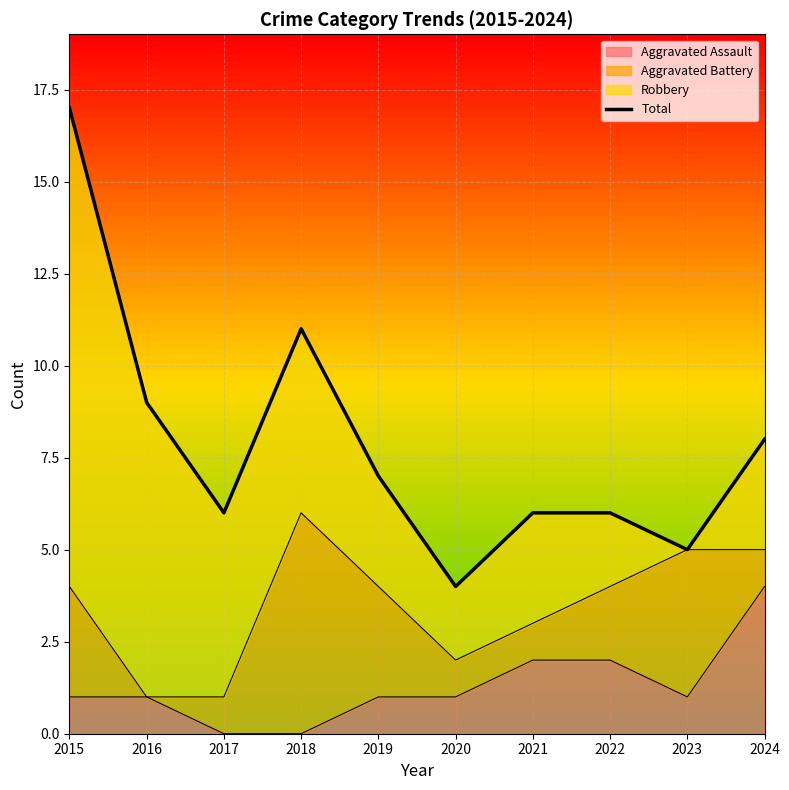

At which category does the data reach its first local peak?

2018